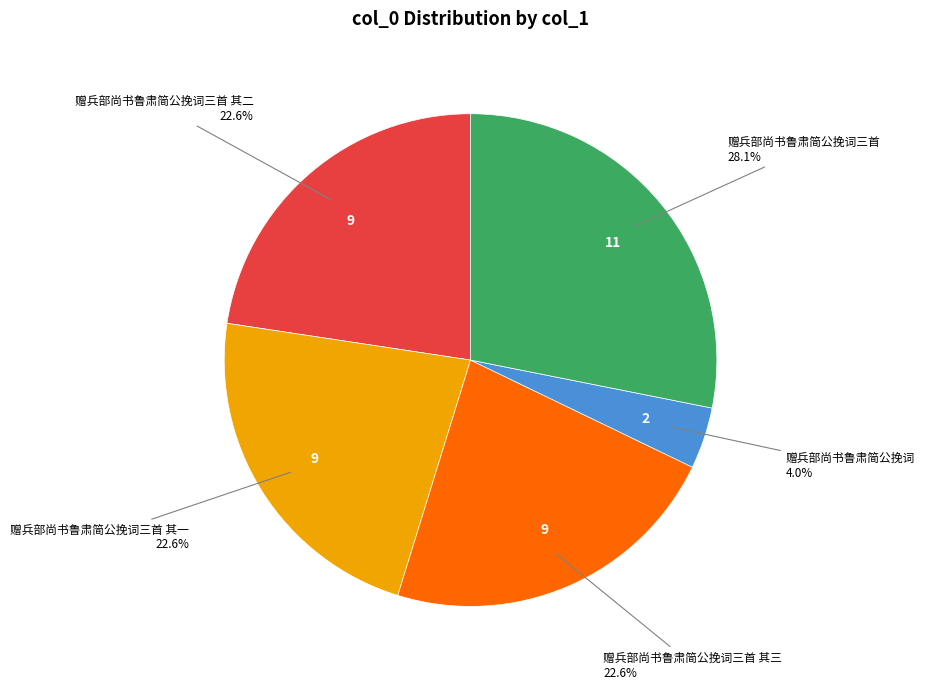

Is there a majority slice in this chart?

No